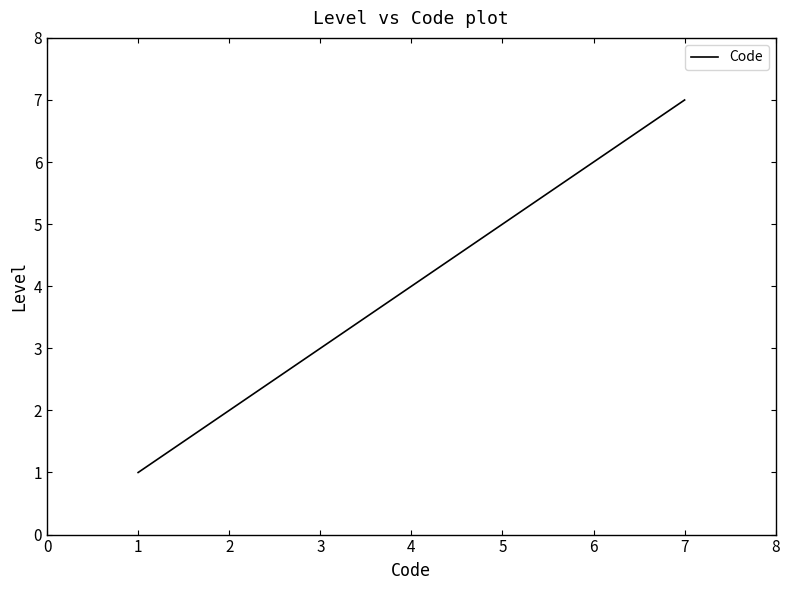

The chart shows a value of 3 at 1. True or false?

False